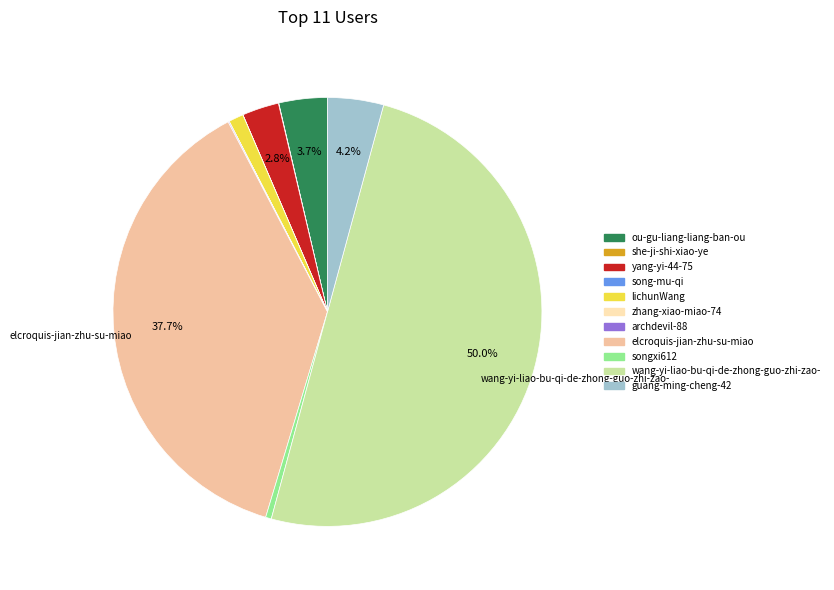

What percentage do wang-yi-liao-bu-qi-de-zhong-guo-zhi-zao- and elcroquis-jian-zhu-su-miao together represent?

87.7%